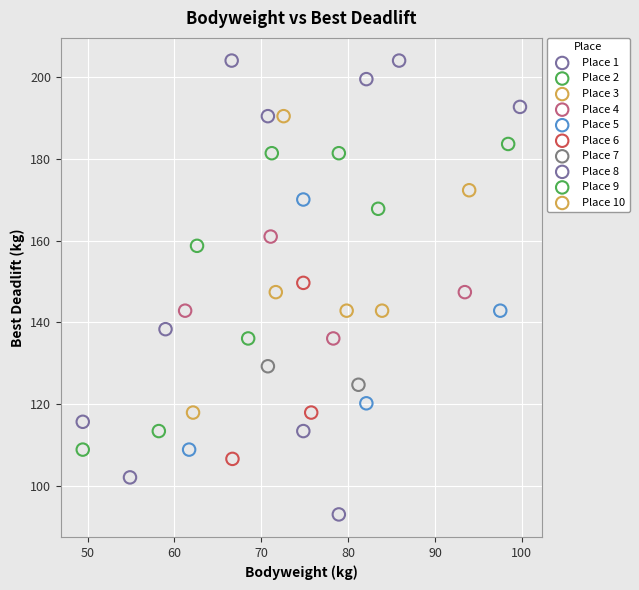

What are all the series names shown in the legend?

Place 1, Place 2, Place 3, Place 4, Place 5, Place 6, Place 7, Place 8, Place 9, Place 10